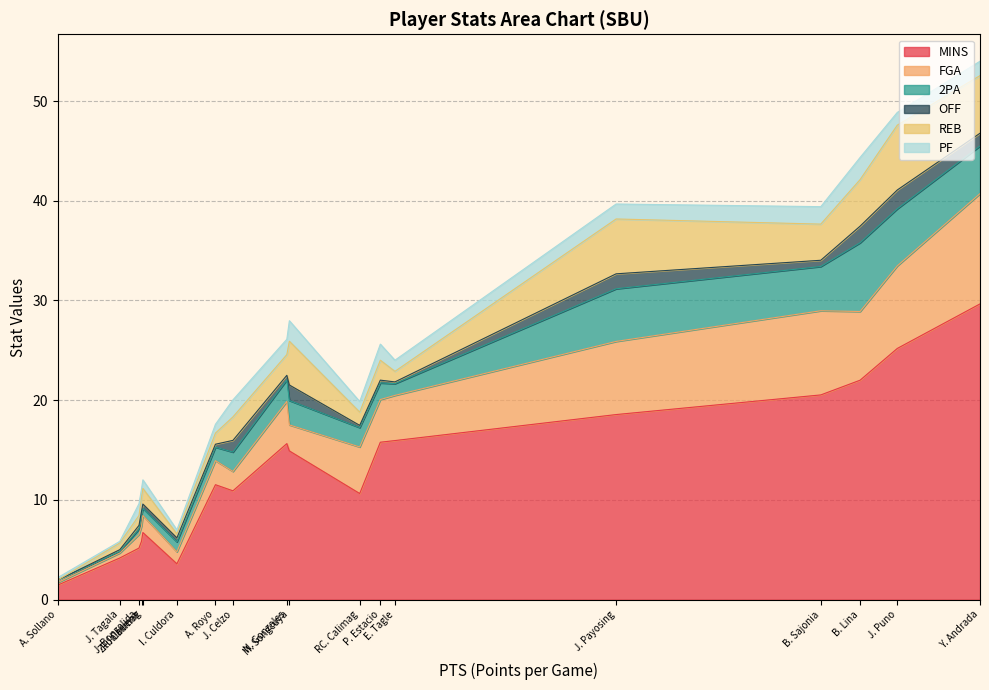

How many lines are shown in the chart?

6